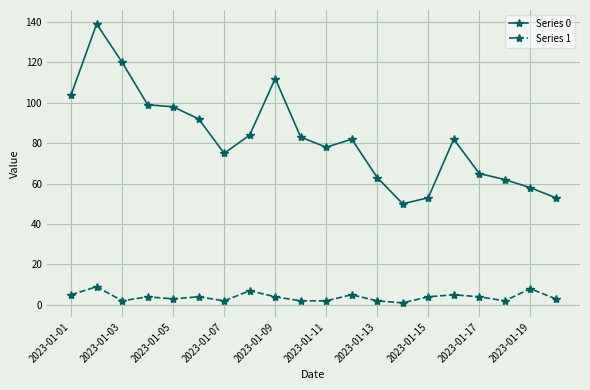

Which series has the widest spread of values?

Series 0